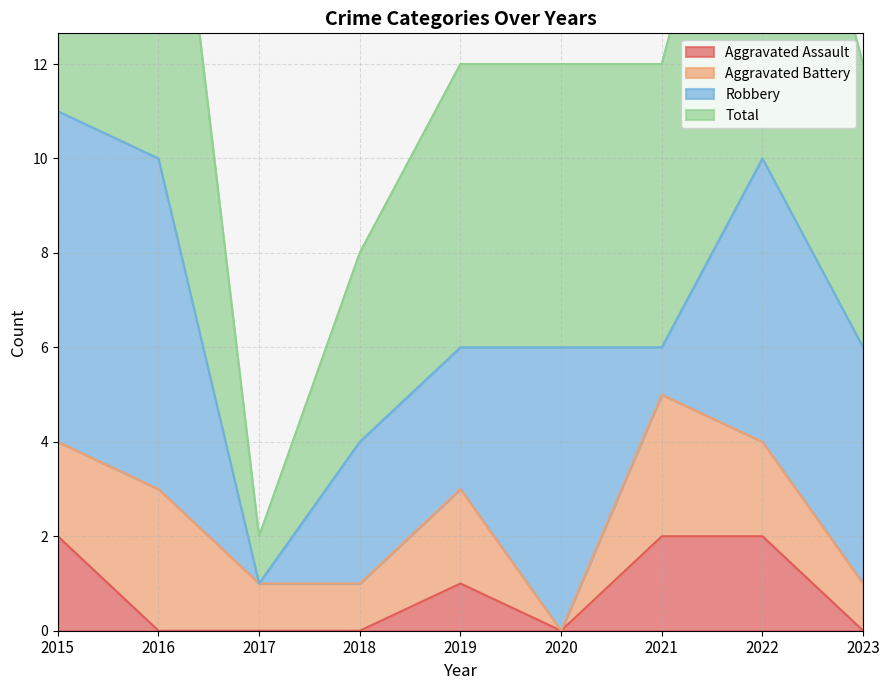

What is the sum of the Aggravated Assault values at 2022 and 2019?

3